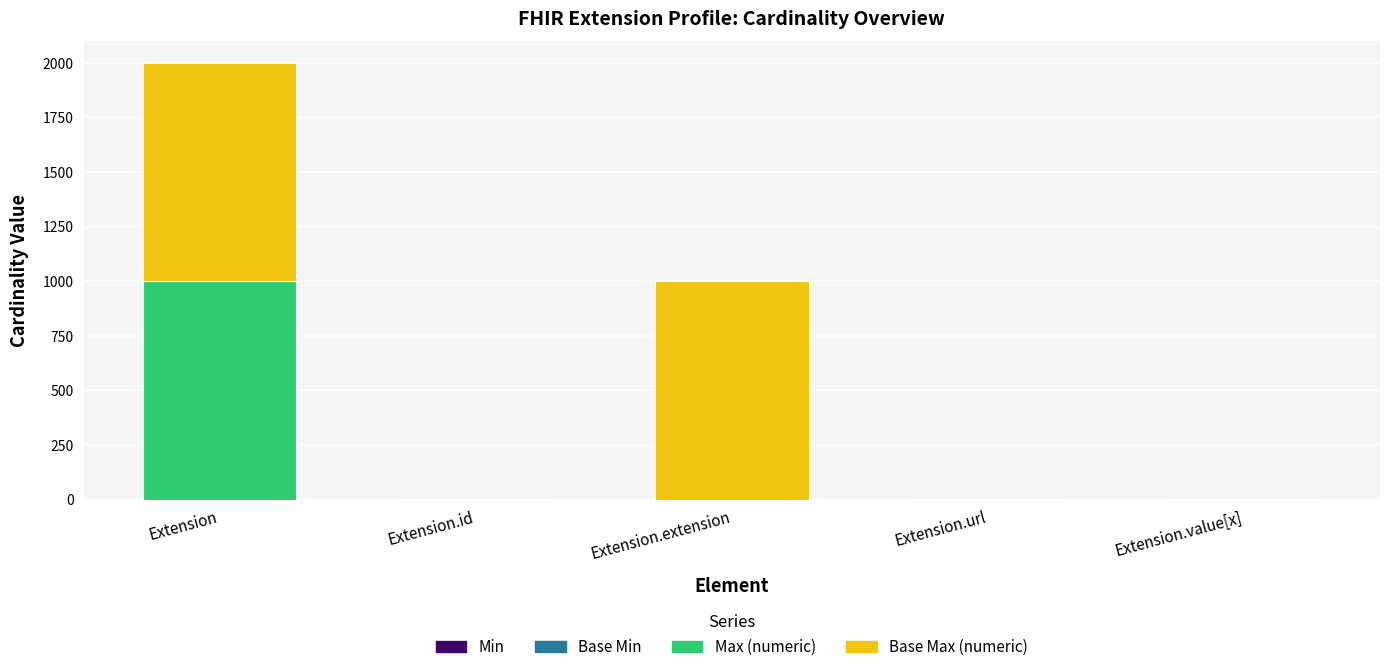

At which category is the sum across all series the highest?

Extension